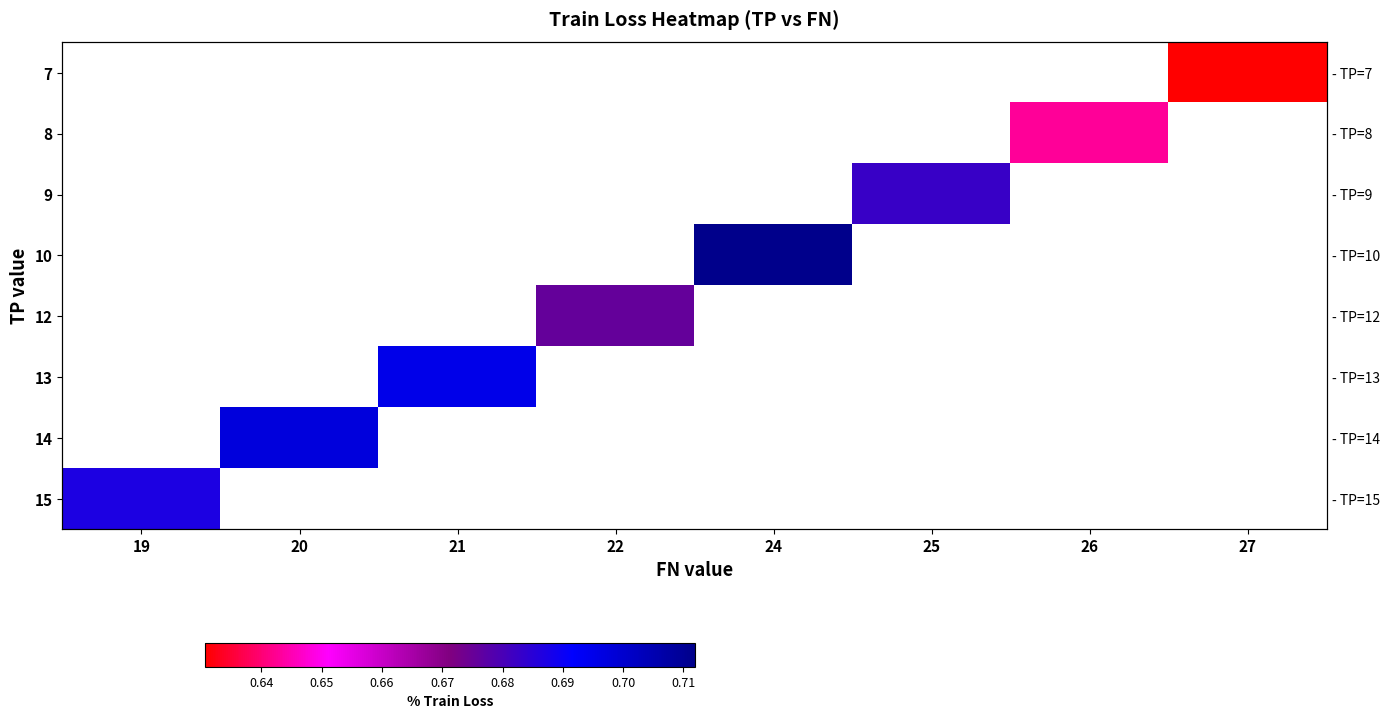

Between 27 and 25, which is larger?

25